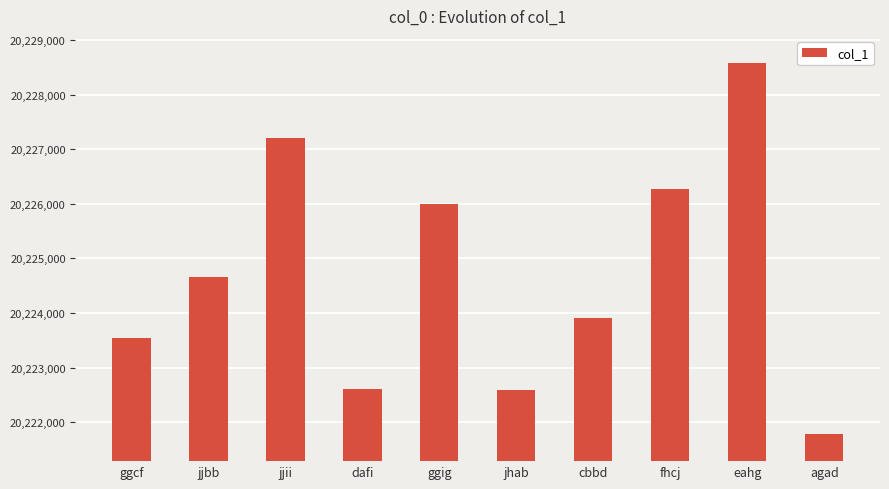

What is the sum of all values?

202247155